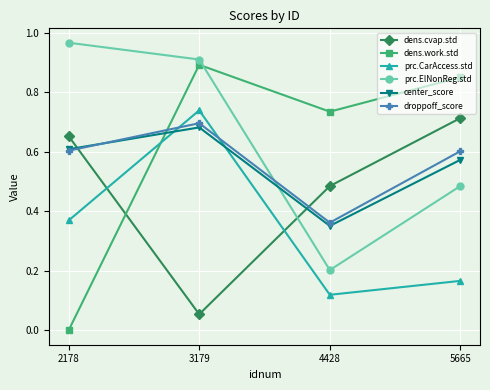

Is it true that droppoff_score equals 0.5 at 4428?

False